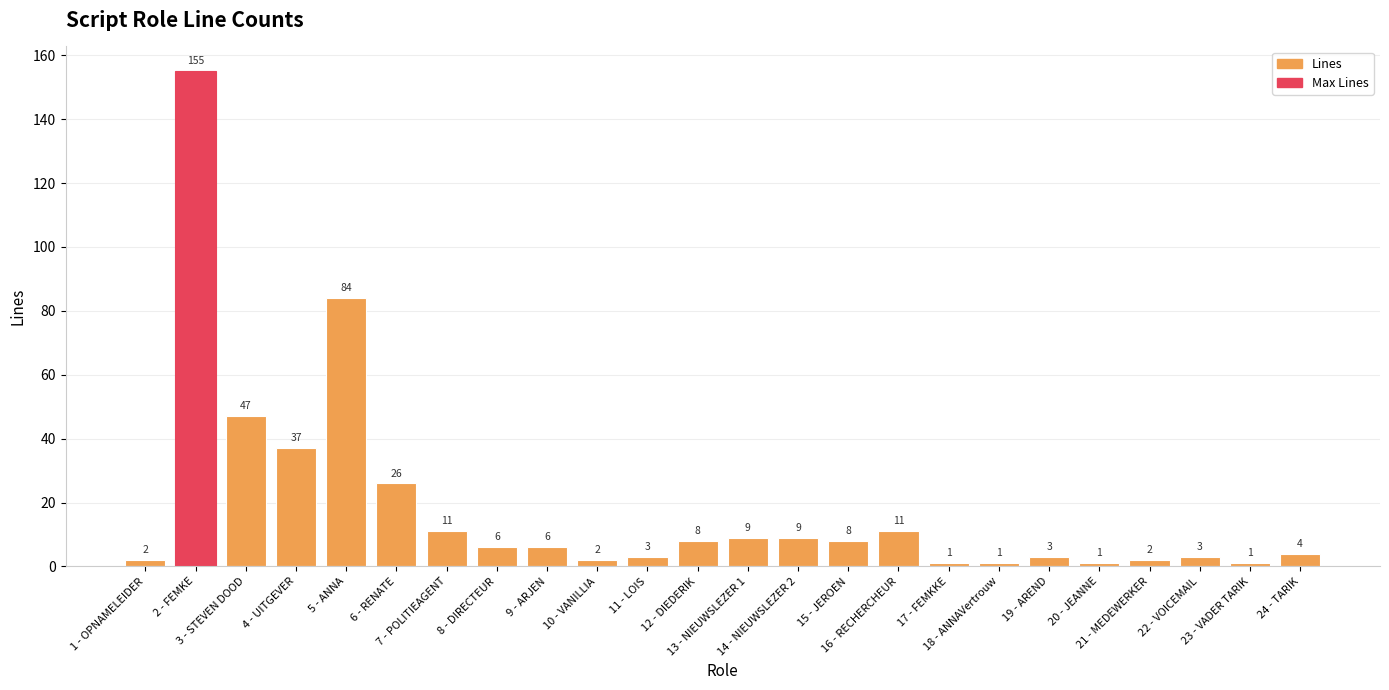

At which label is the value closest to 78?

5 - ANNA